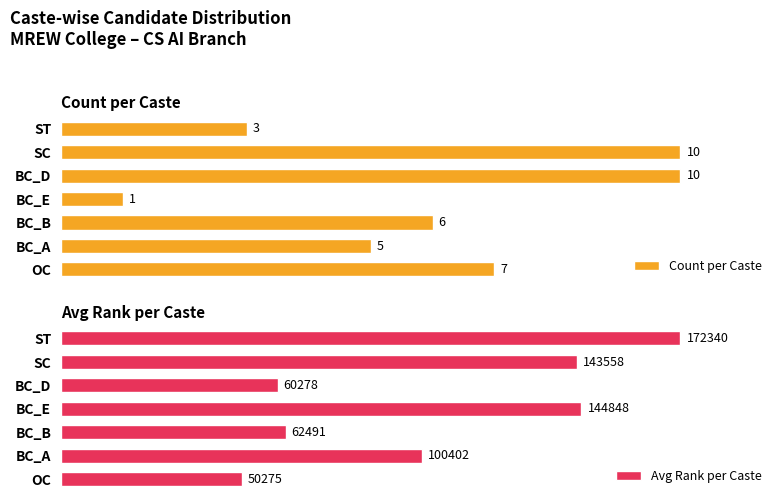

Which series has the largest range (max minus min)?

Count per Caste